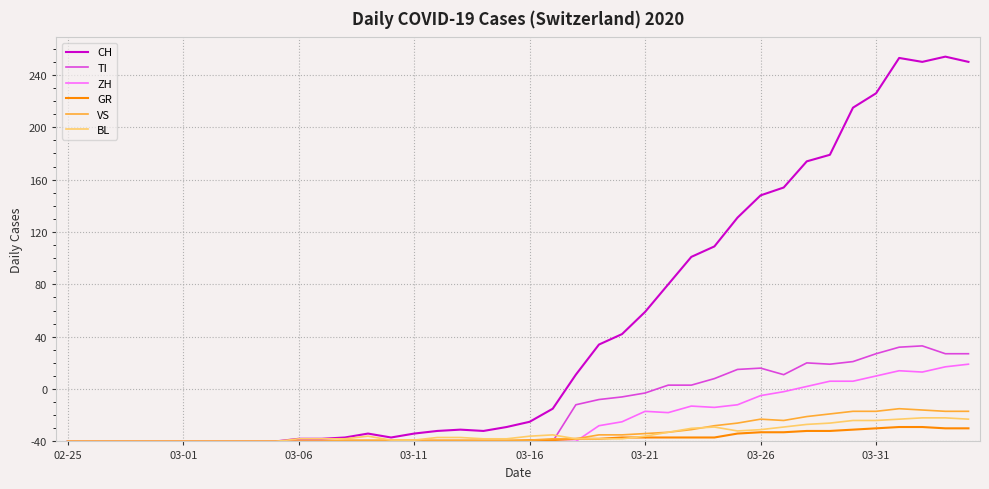

What are all the series names shown in the legend?

CH, TI, ZH, GR, VS, BL